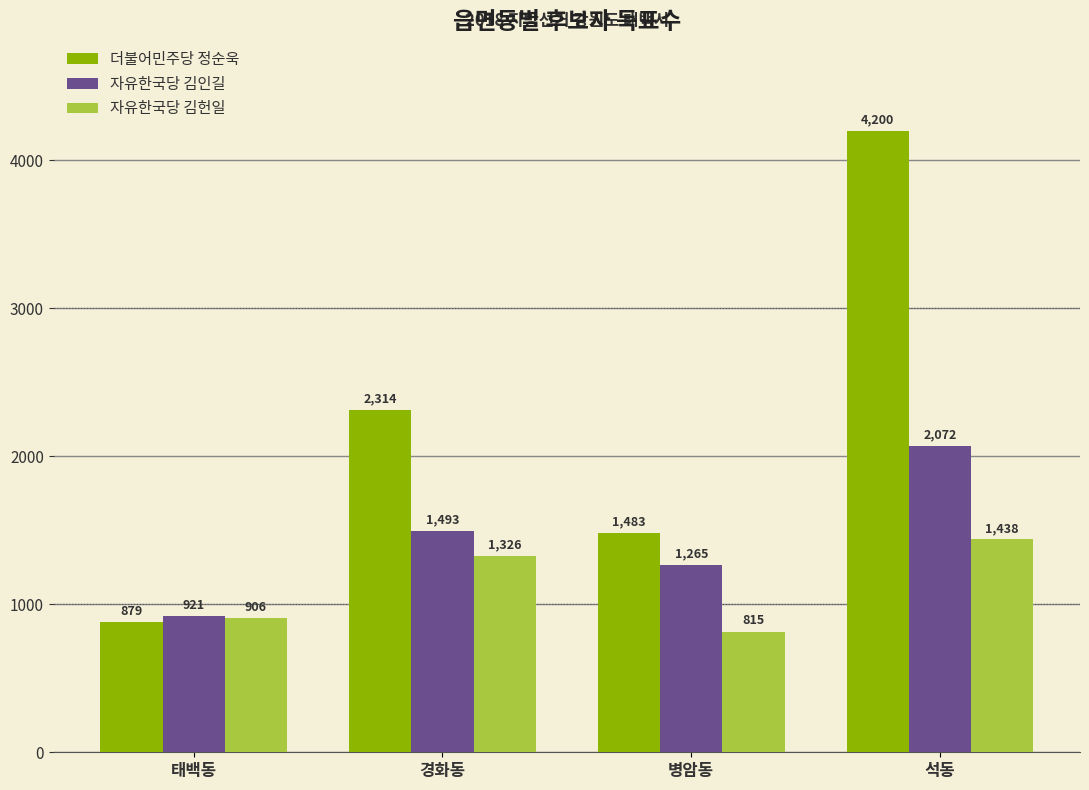

List the series in order of their peak value, highest first.

더불어민주당 정순욱, 자유한국당 김인길, 자유한국당 김헌일